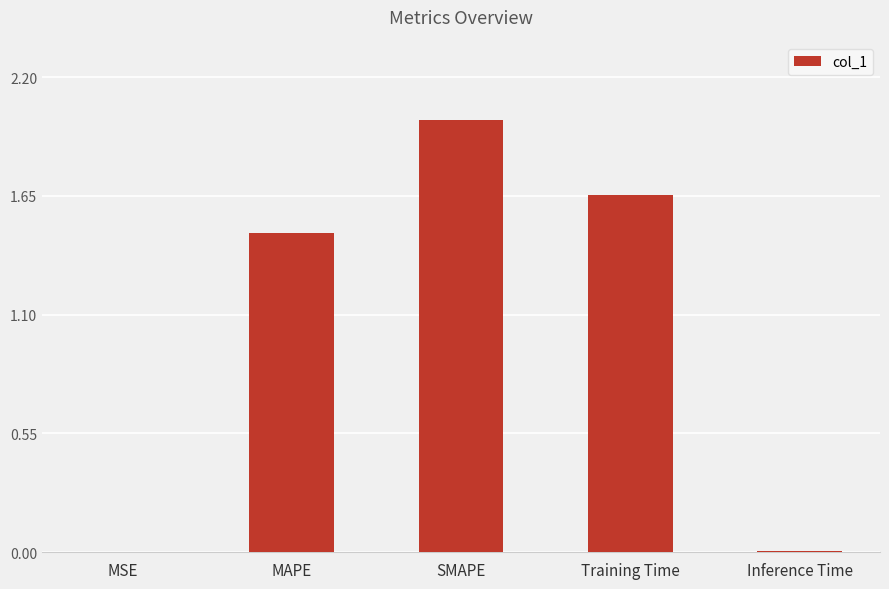

What is the ratio of the value at Training Time to the value at MAPE?

1.1